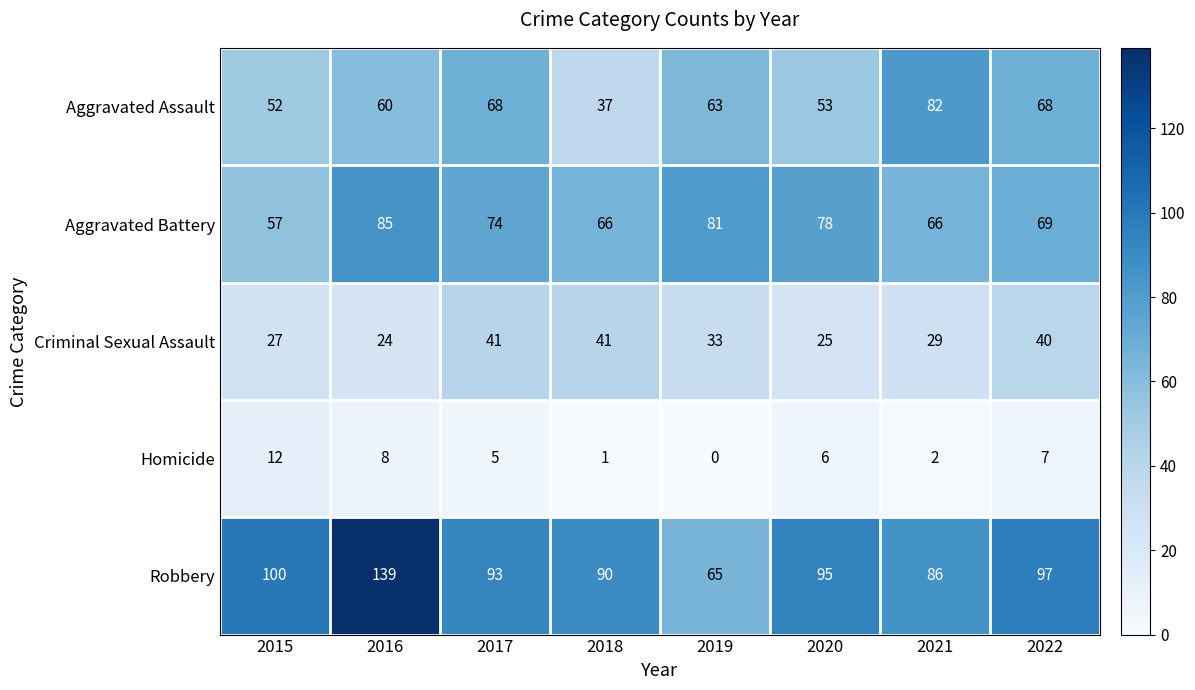

Where is Criminal Sexual Assault nearest to the value 32?

2019